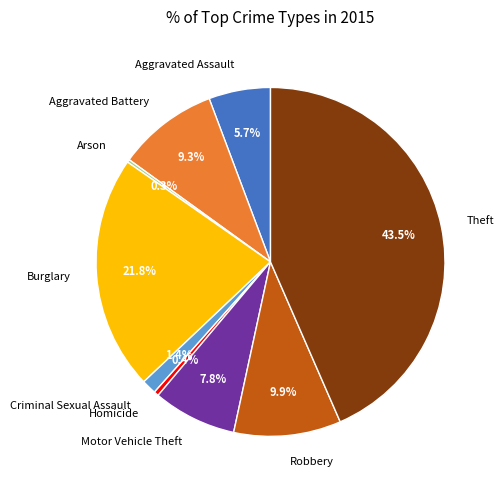

Do Homicide and Theft together represent more than half of the pie?

No